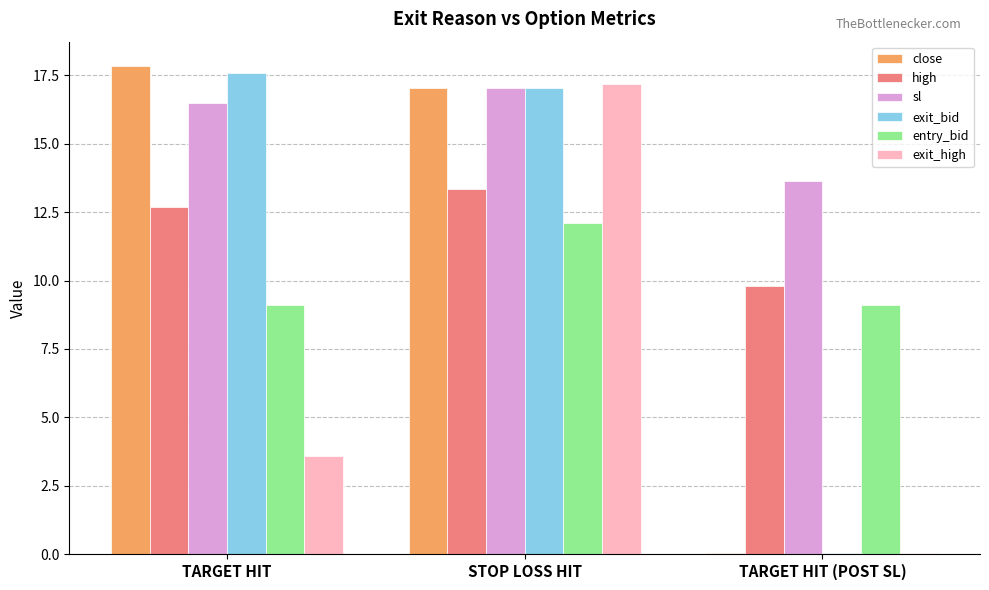

What is the sum of all entry_bid values?

30.3